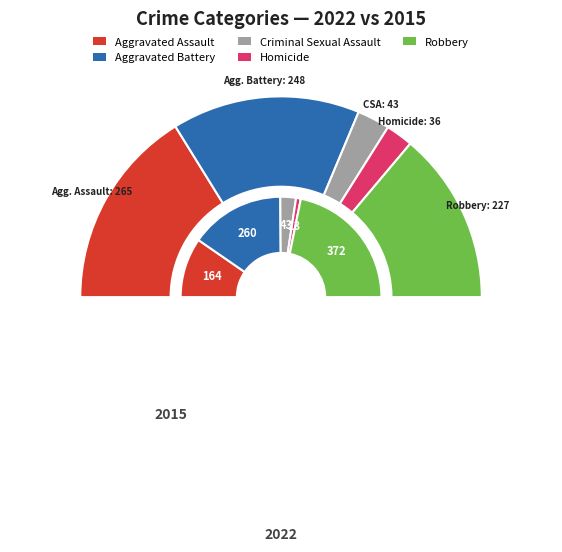

To the nearest percent, what portion does Robbery represent?

44%